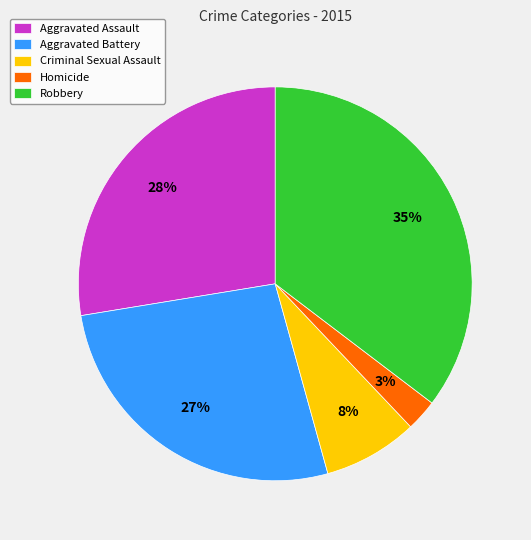

Is it true that Robbery is 35% of the pie?

True